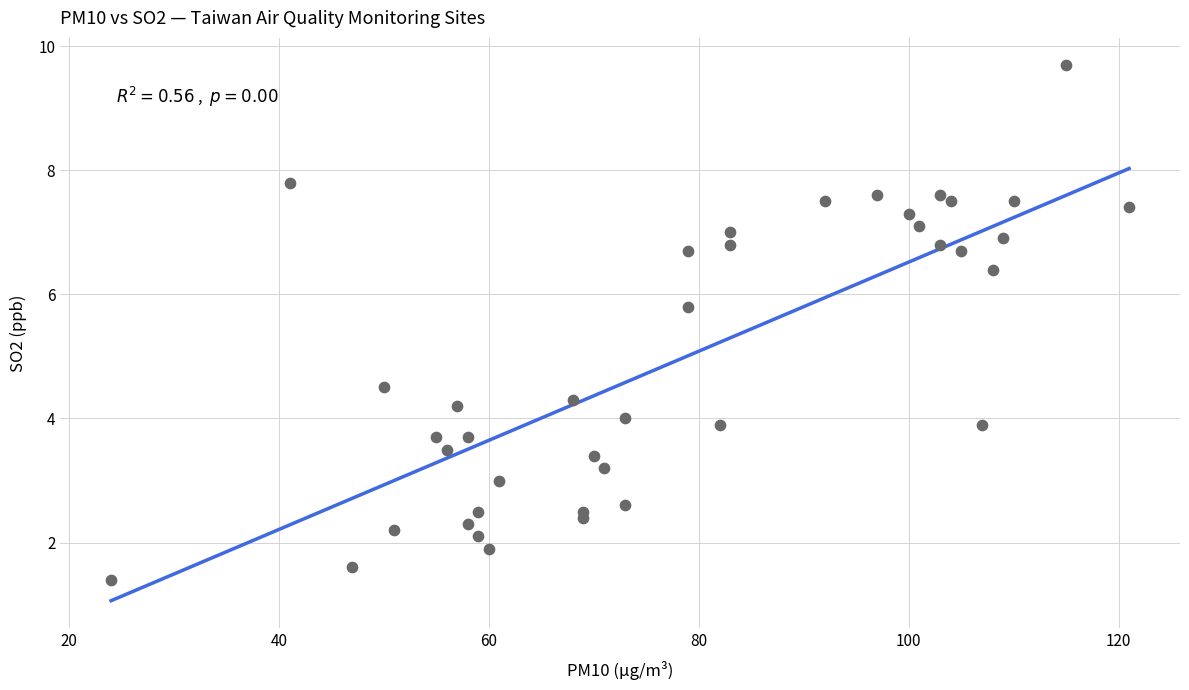

What is the range of Y values (max minus min)?

8.3